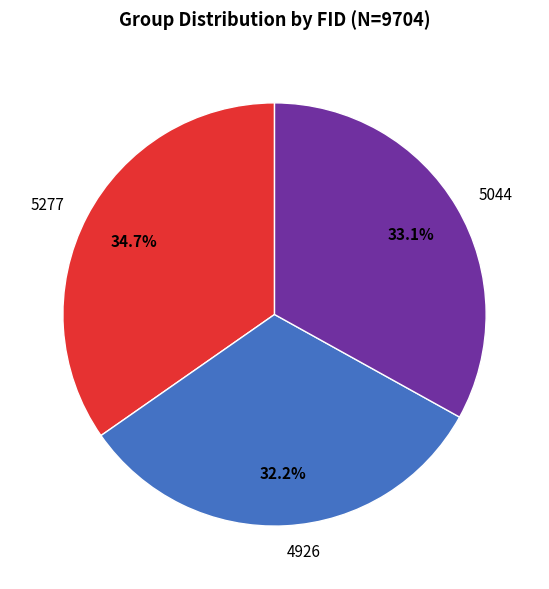

To the nearest percent, what portion does 5044 represent?

33%